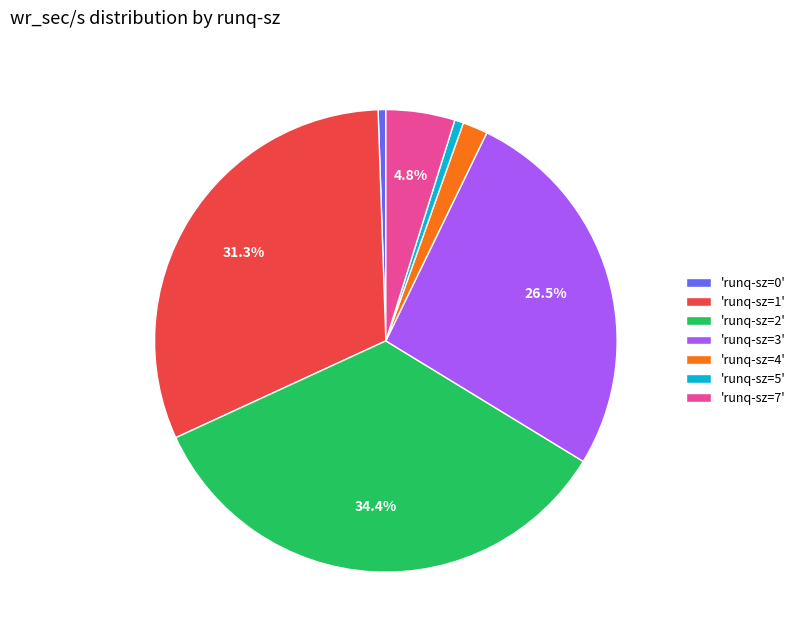

Between 'runq-sz=7' and 'runq-sz=1', which is larger?

'runq-sz=1'